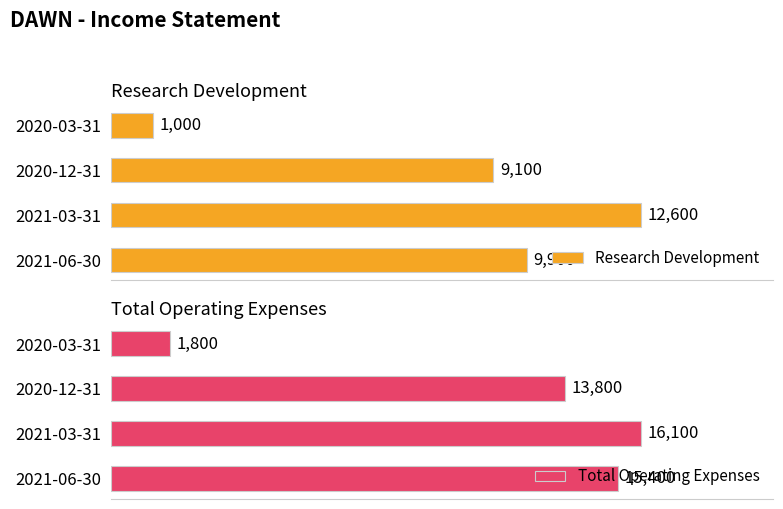

Reading left to right, what are all the values shown in this chart?

Research Development: 9900	12600	9100	1000
Total Operating Expenses: 15400	16100	13800	1800